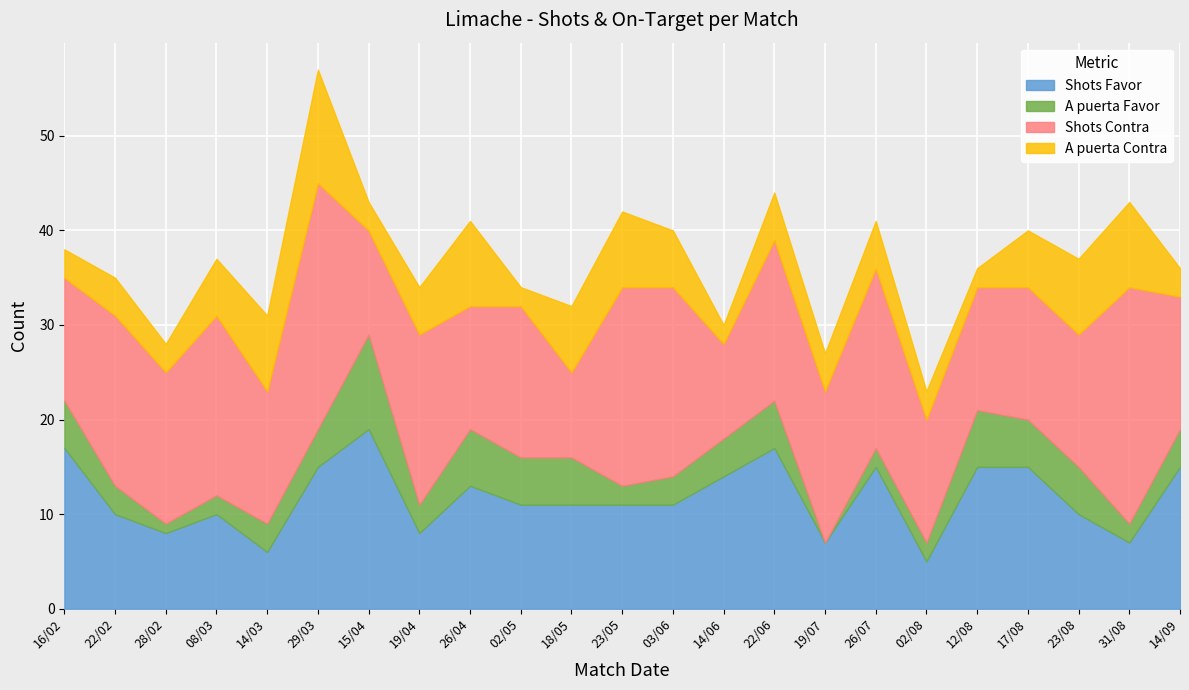

Rank the series by their maximum value, from highest to lowest.

Shots Contra, Shots Favor, A puerta Contra, A puerta Favor